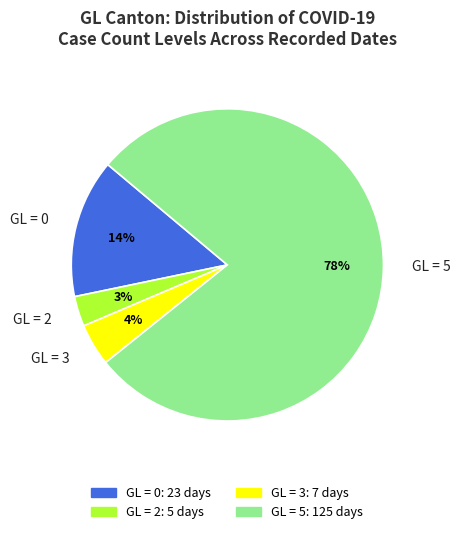

Which slice is the largest?

GL = 5